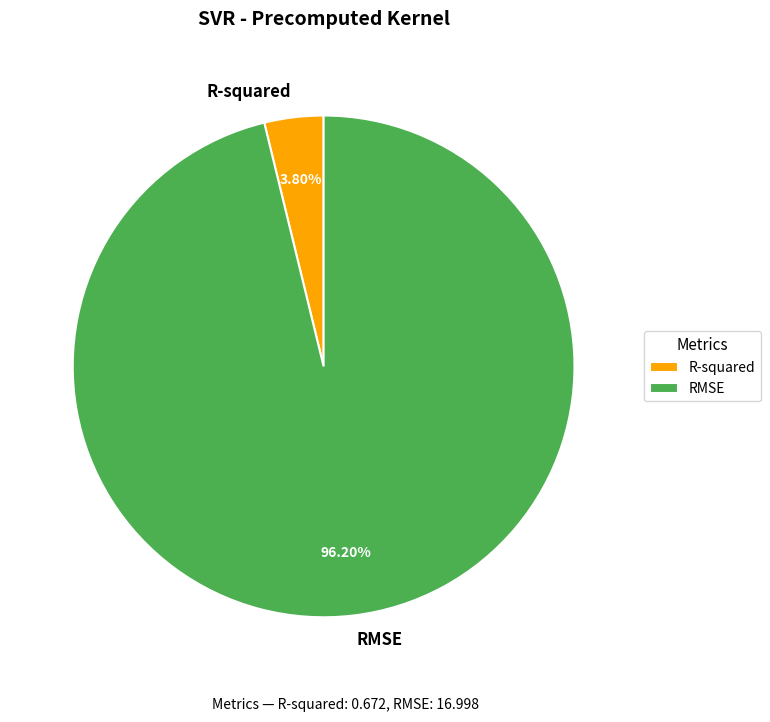

Is RMSE the majority of the pie?

Yes